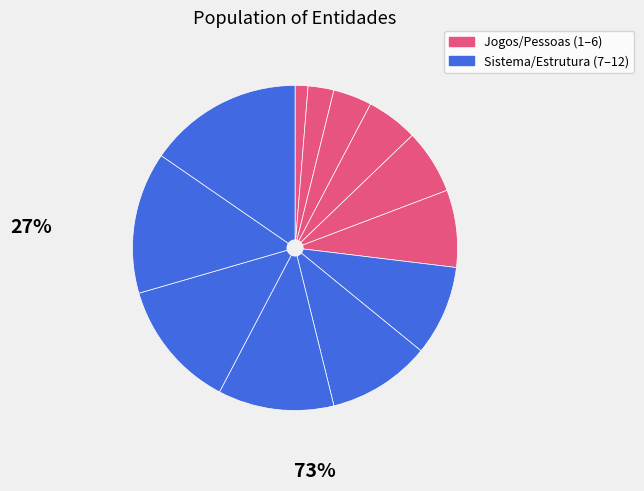

Count the number of slices in the pie.

12